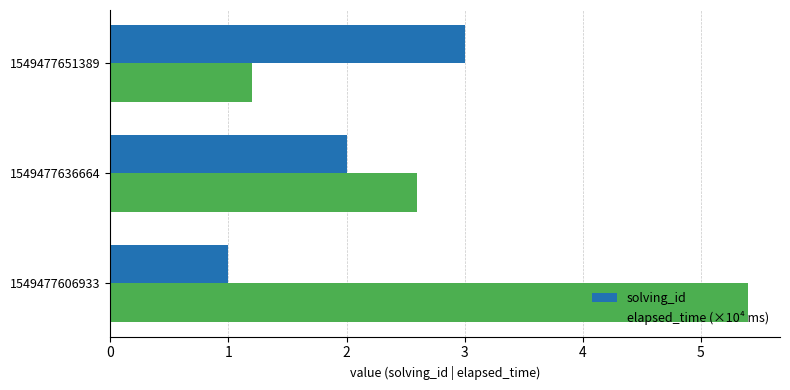

What is the difference between the highest and lowest values at 1549477651389?

1.8